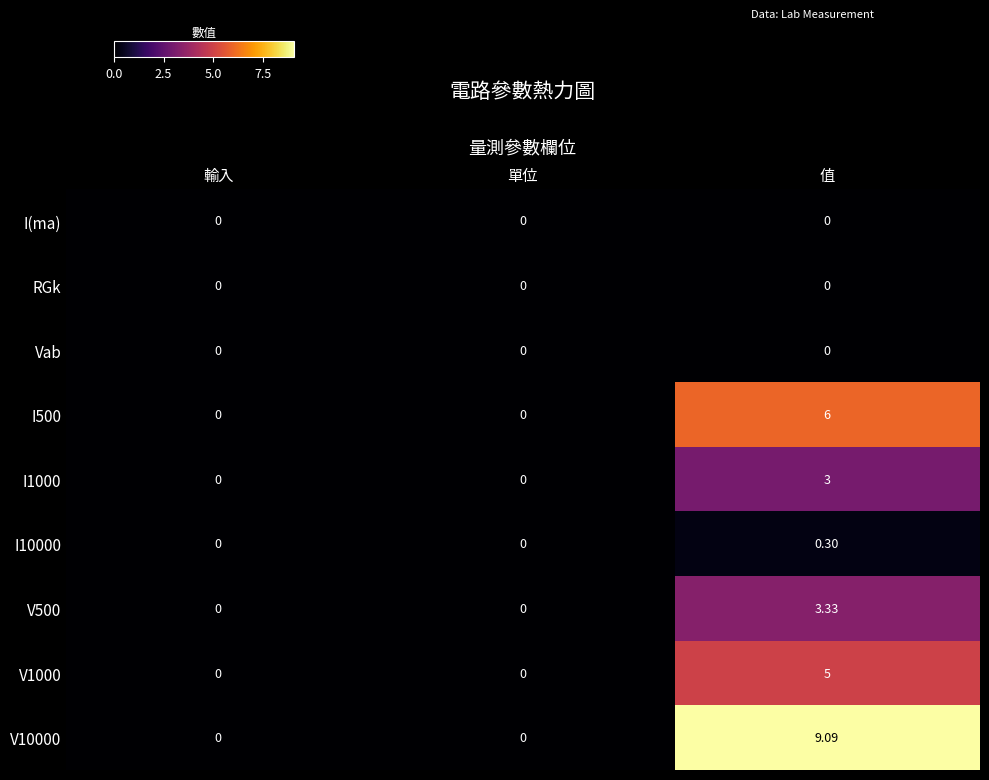

Count the number of data series in this chart.

9